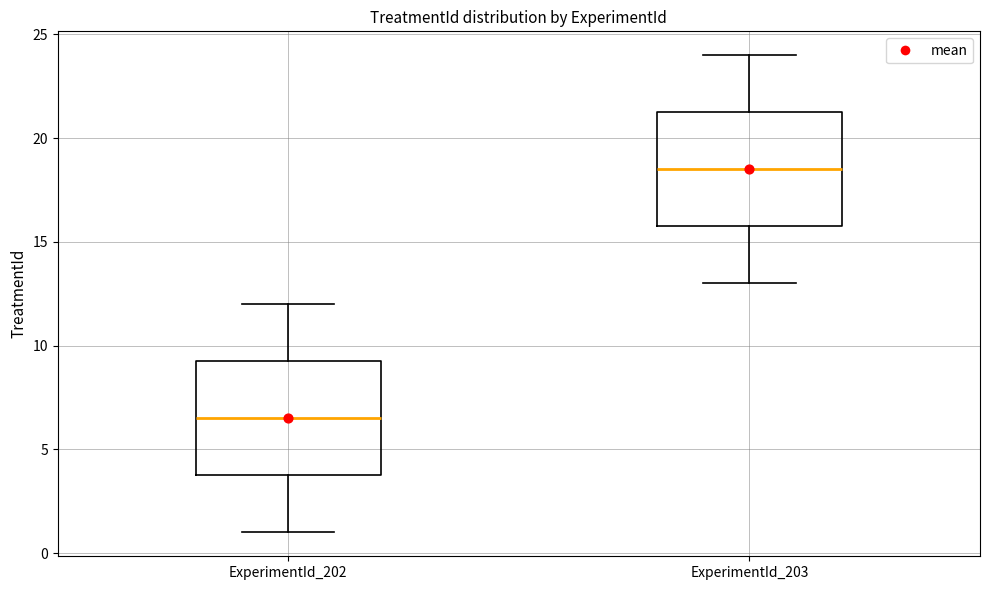

Where is the upper edge of the box for ExperimentId_202 on the y-axis? The values are not printed on the chart, so give them approximately, as read against the axis.

9.5